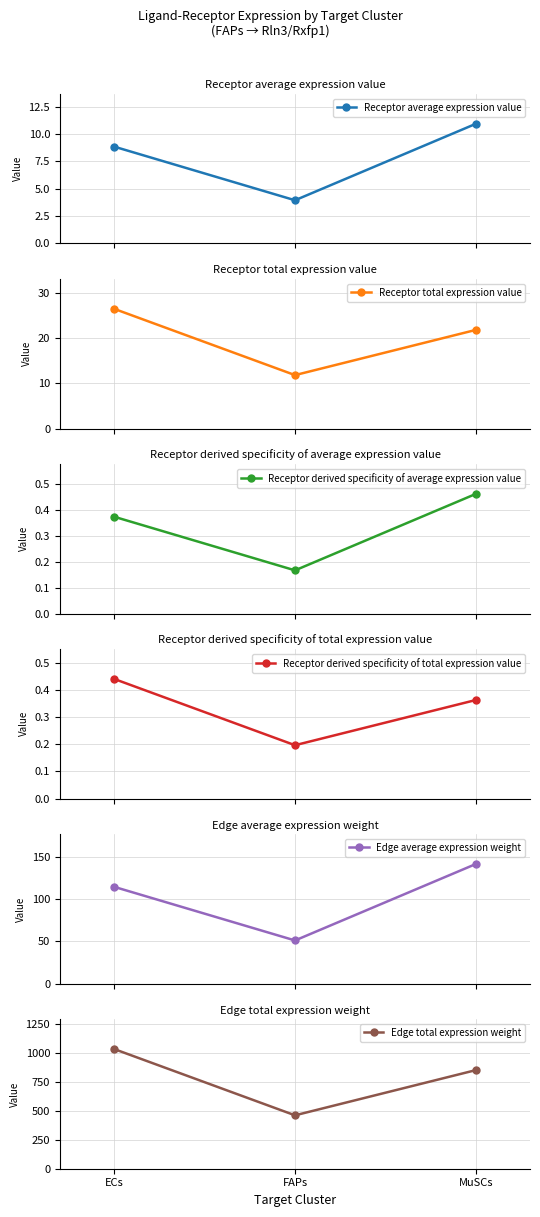

List the series in order of their peak value, lowest first.

Receptor derived specificity of total expression value, Receptor derived specificity of average expression value, Receptor average expression value, Receptor total expression value, Edge average expression weight, Edge total expression weight